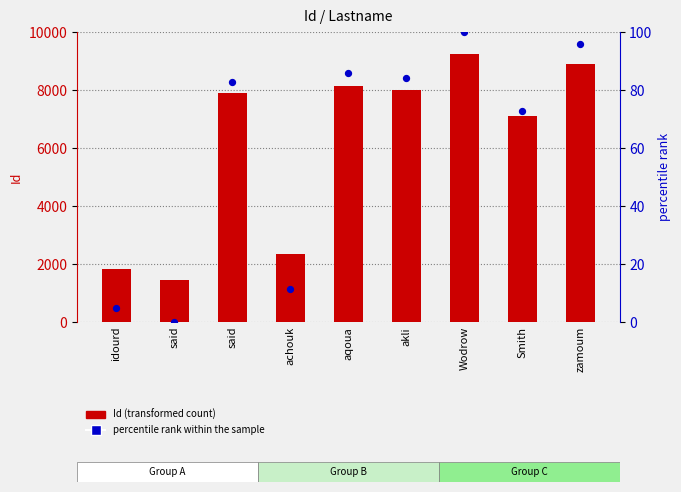

Which series has the largest total across all categories?

Id (transformed count)